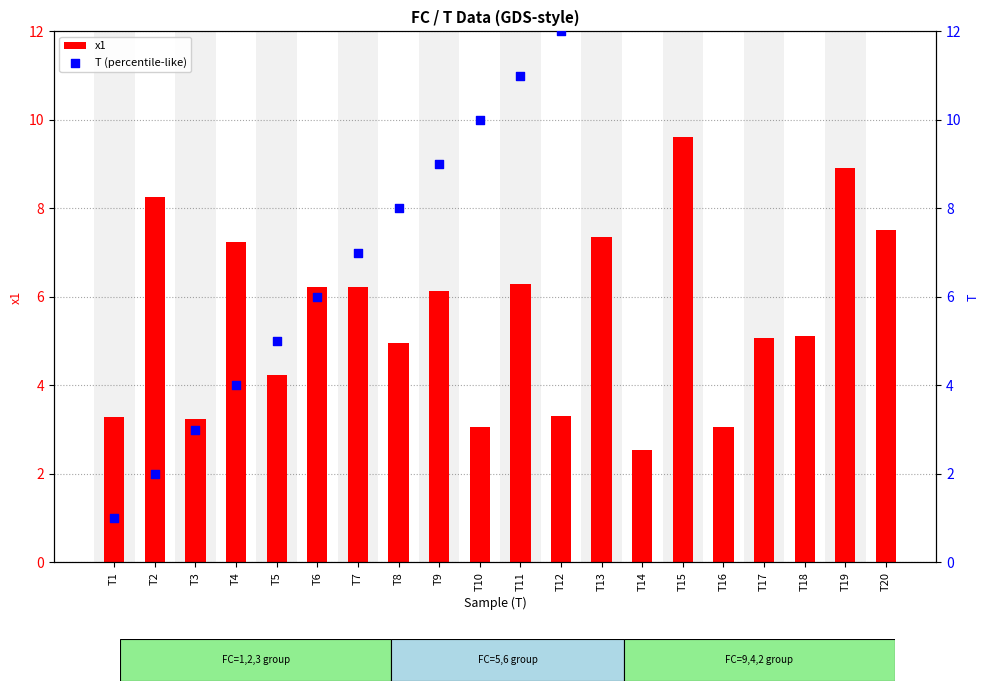

The x1 series shows 2.0 at T16. True or false?

False